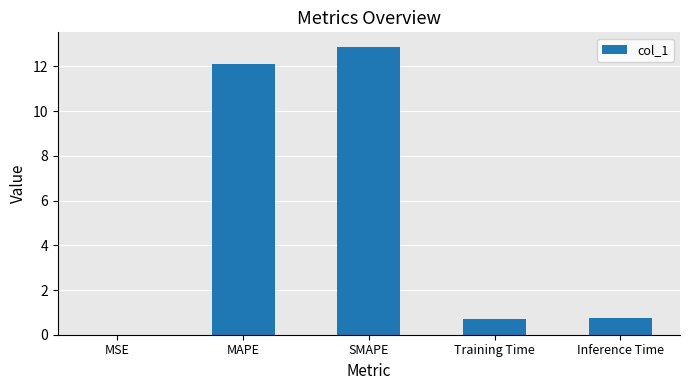

What is the sum of all values?

26.5